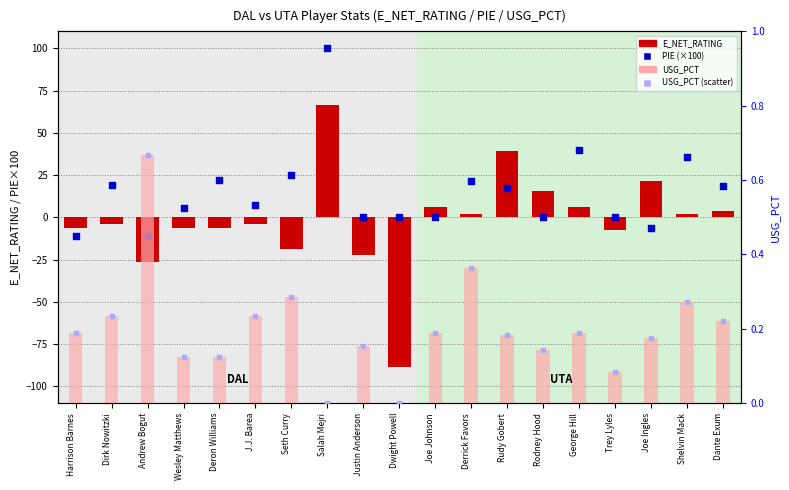

Which series contains the highest Y value?

PIE (×100)